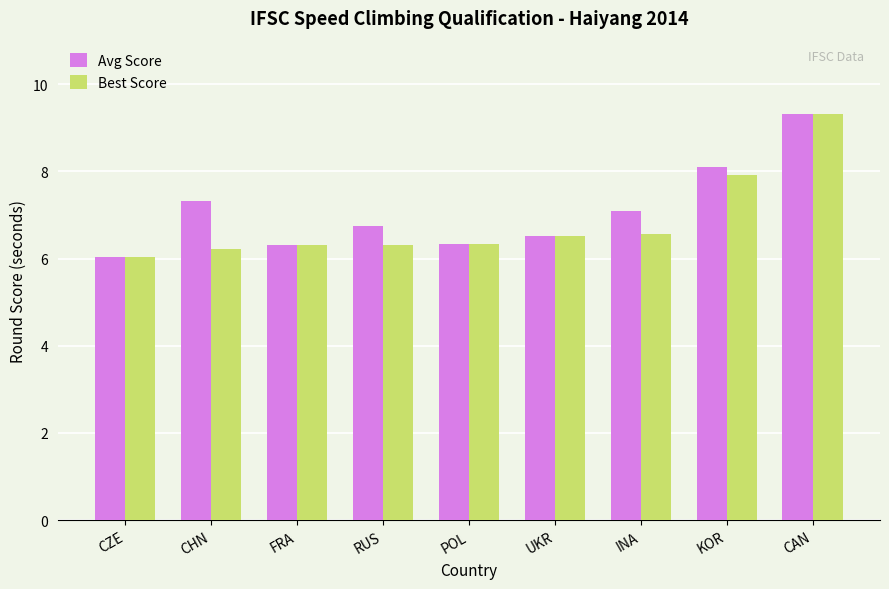

The Best Score series shows 3.3 at UKR. True or false?

False